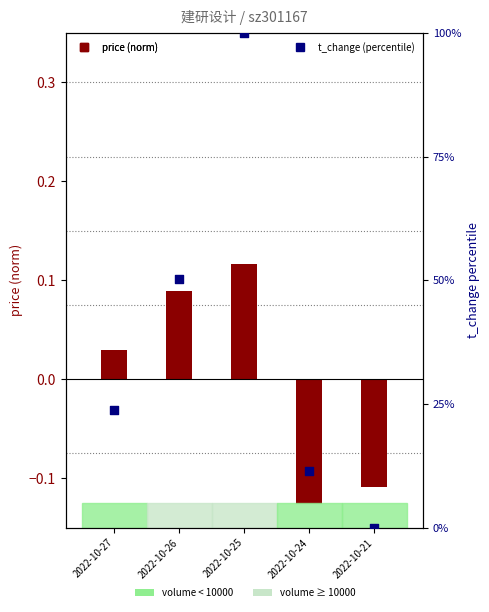

What are all the series names shown in the legend?

price (normalized), t_change (percentile)